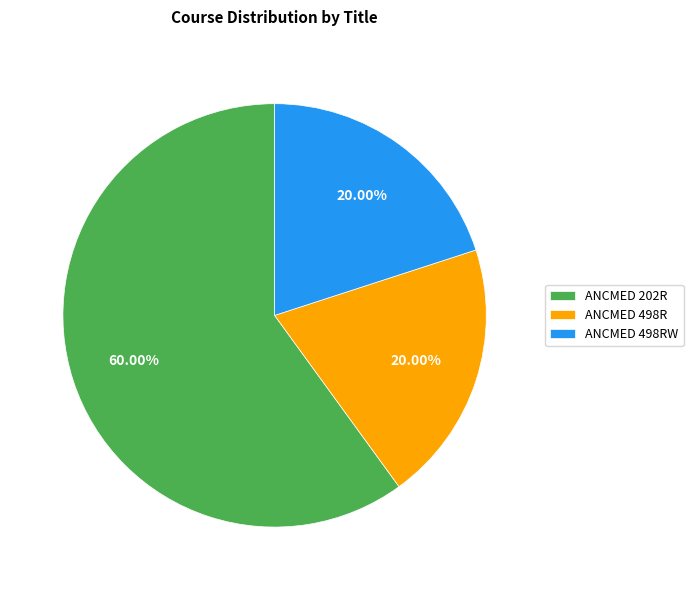

How many slices are in this pie chart?

3